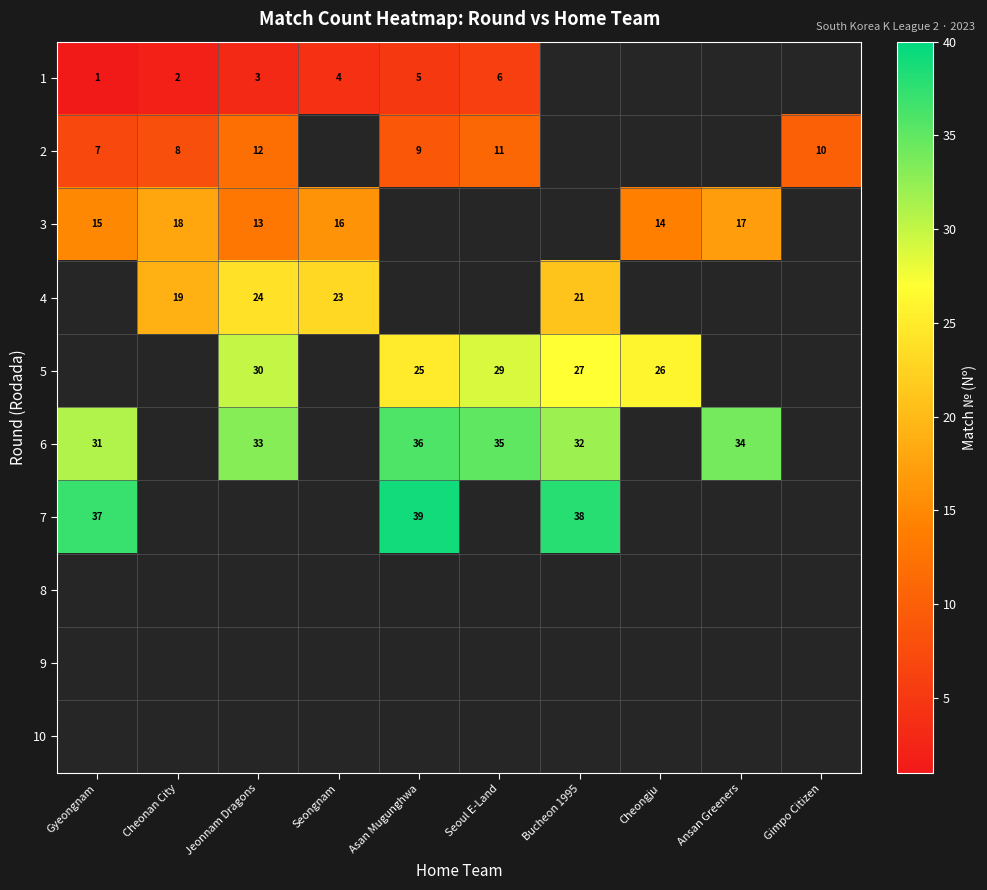

The value of 1 at Jeonnam Dragons is 5. True or false?

False